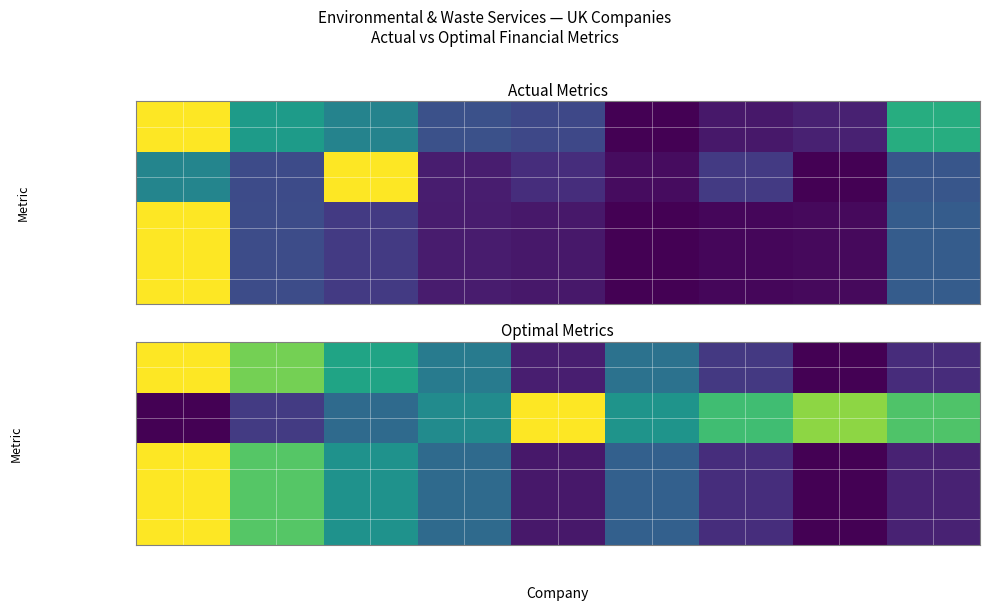

Which series has the largest total across all categories?

optimal_cost_capital